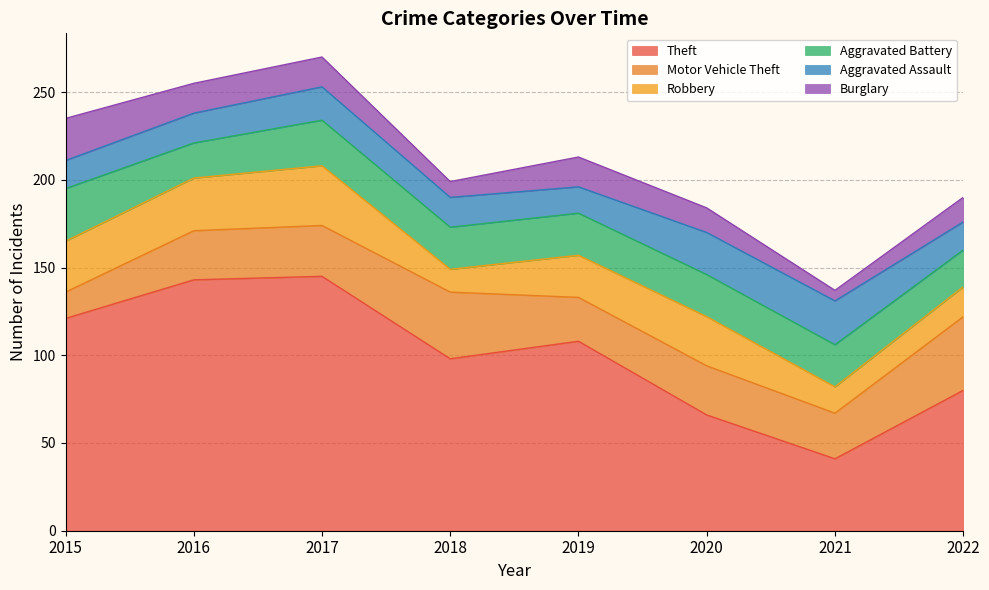

Rank the series at 2022 from lowest to highest value.

Burglary, Aggravated Assault, Robbery, Aggravated Battery, Motor Vehicle Theft, Theft